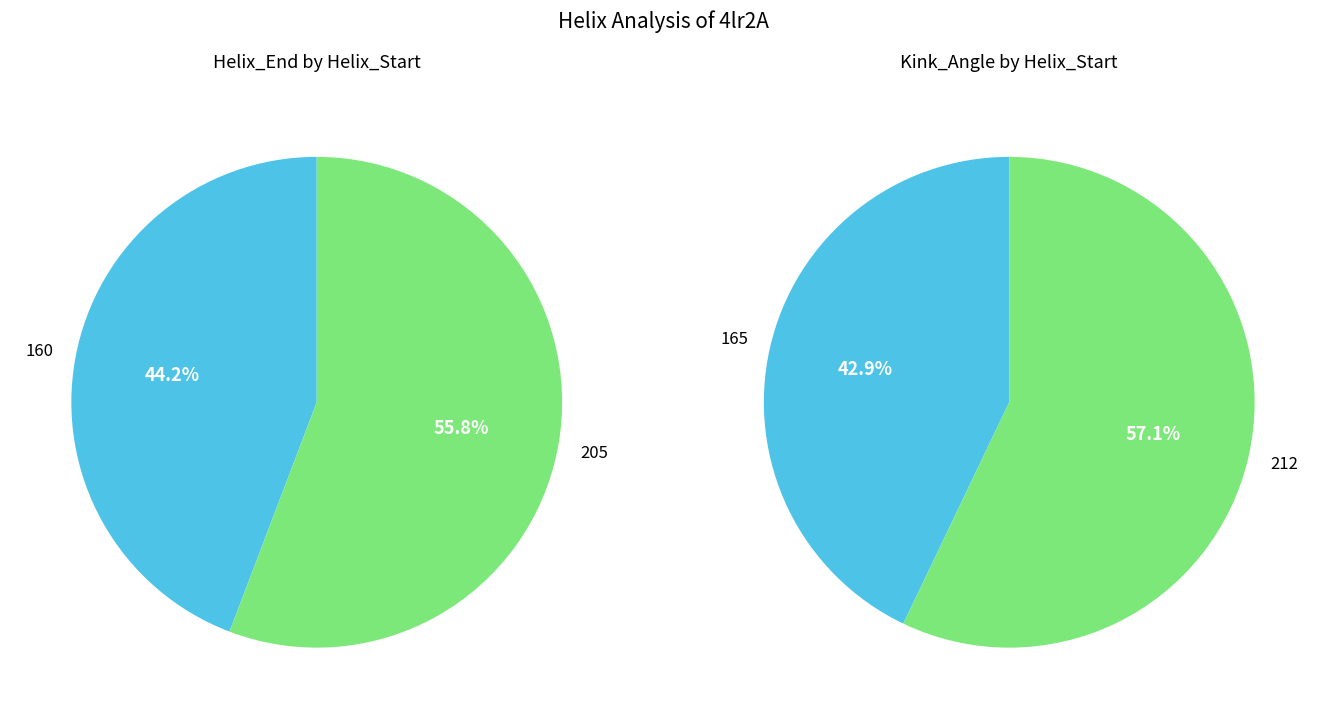

Combined, what portion of the pie is 205 and 160?

100.0%